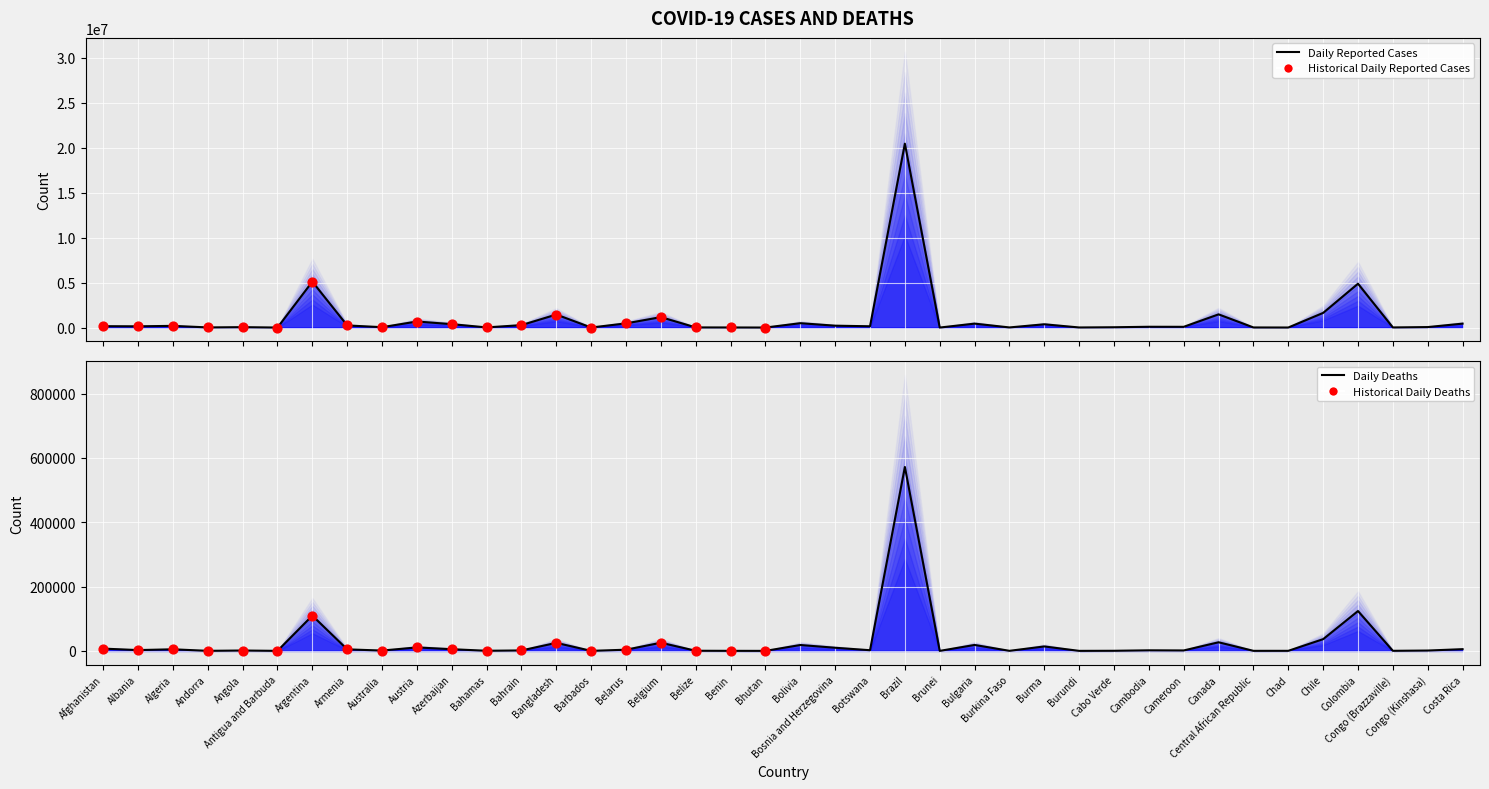

At how many categories does at least one series exceed 4868360?

3